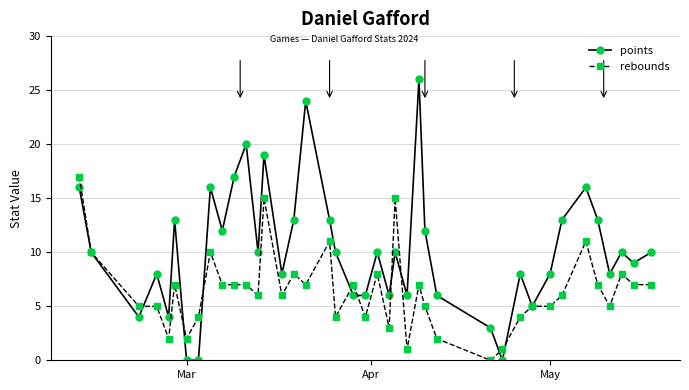

Does the chart have visible grid lines?

Yes